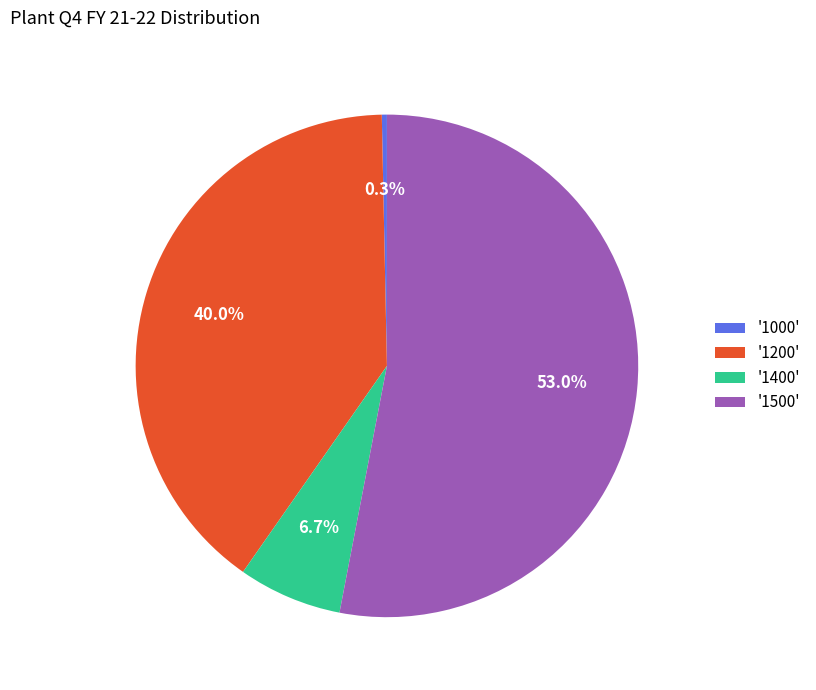

Approximately how many times larger is the value at '1500' compared to '1000'?

162.1